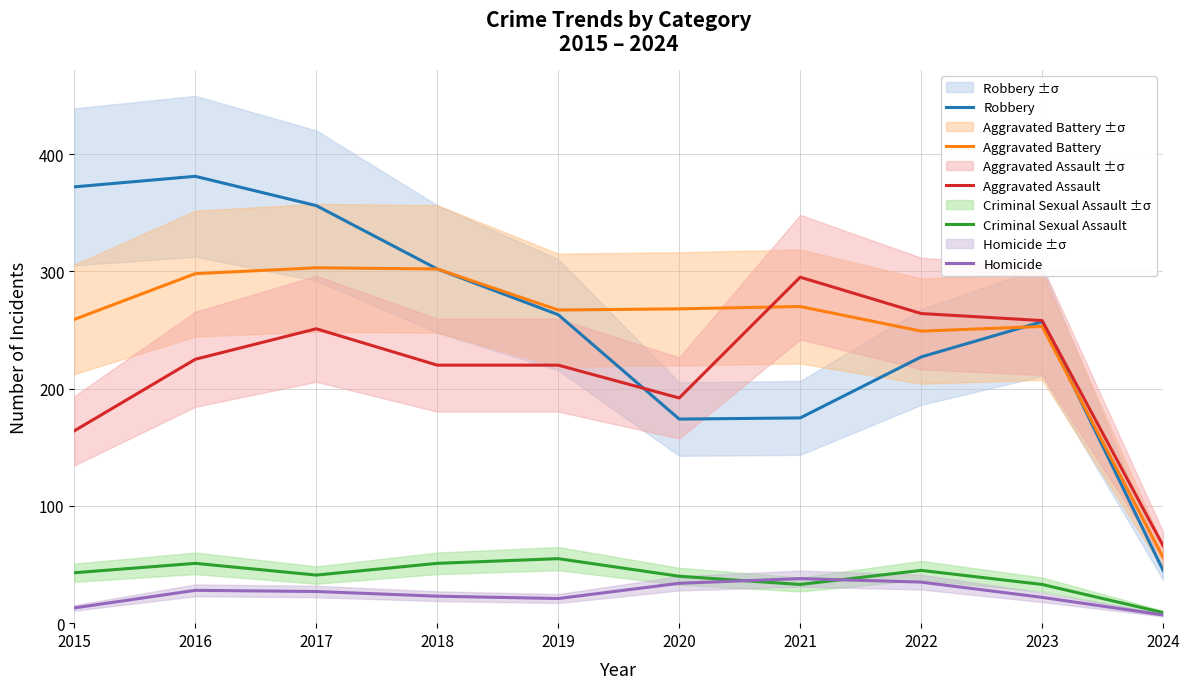

Which series changed the most between 2019 and 2023?

Aggravated Assault